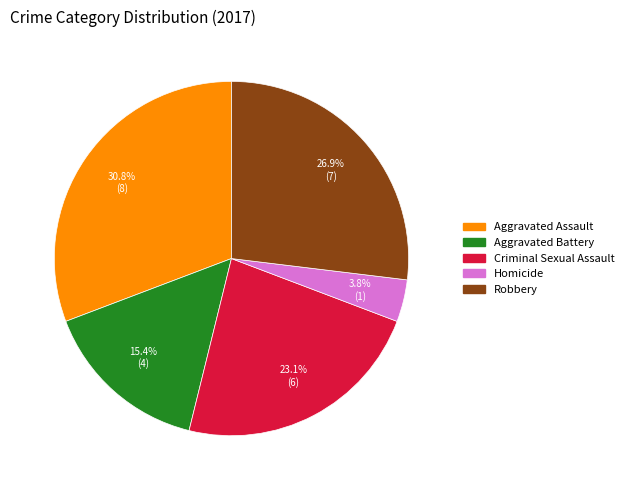

To the nearest percent, what is the average slice percentage?

20%